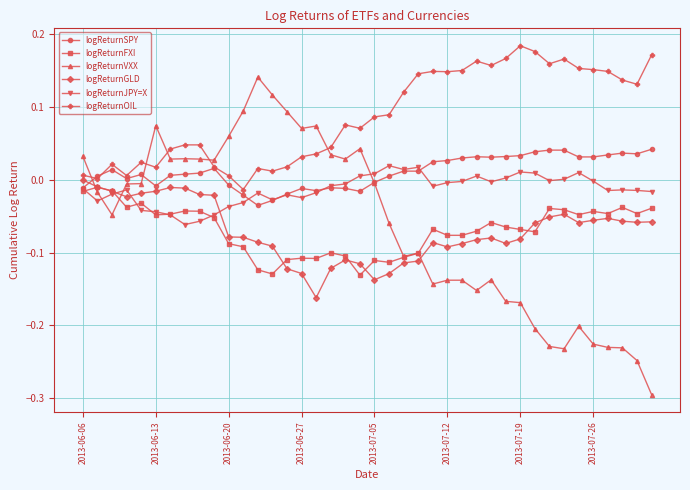

What are all the series names shown in the legend?

logReturnSPY, logReturnFXI, logReturnVXX, logReturnGLD, logReturnJPY=X, logReturnOIL